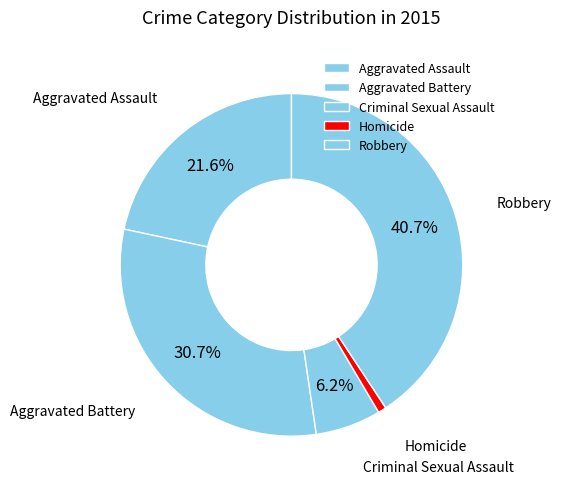

What is the smallest slice in the pie chart?

Homicide